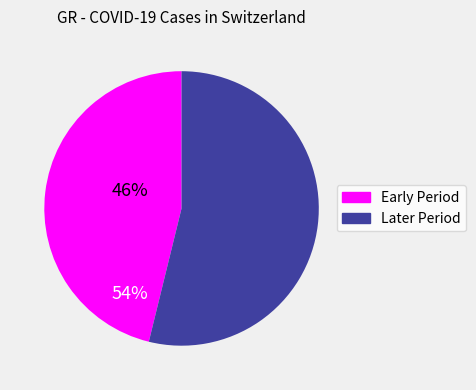

Is there a majority slice in this chart?

Yes